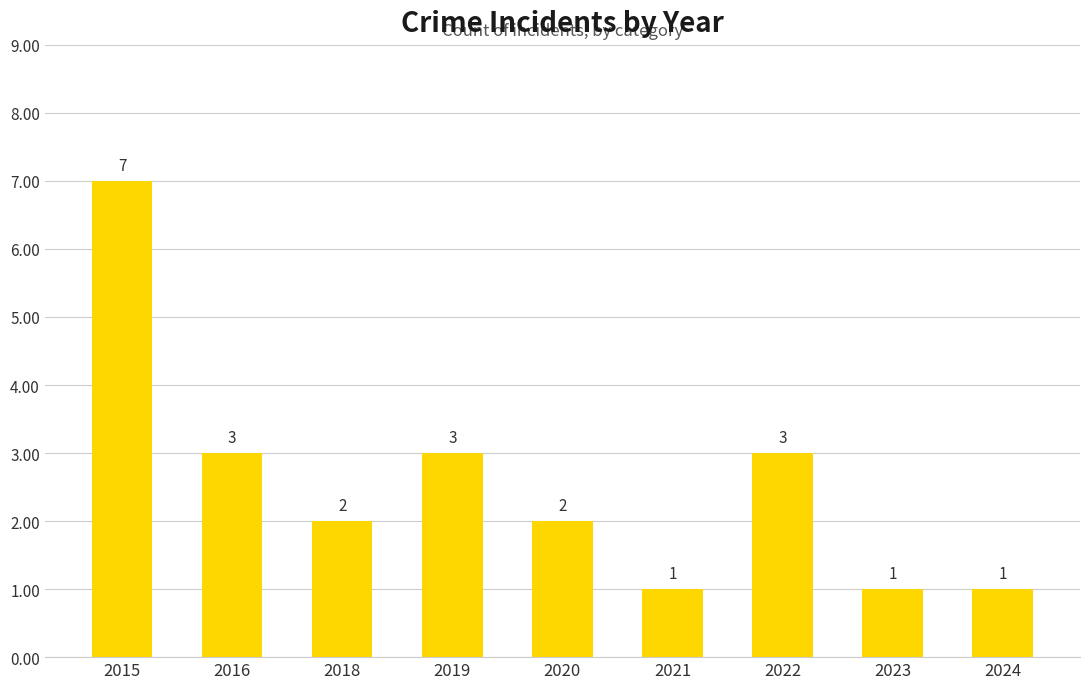

Which category has the highest value across all series?

2015